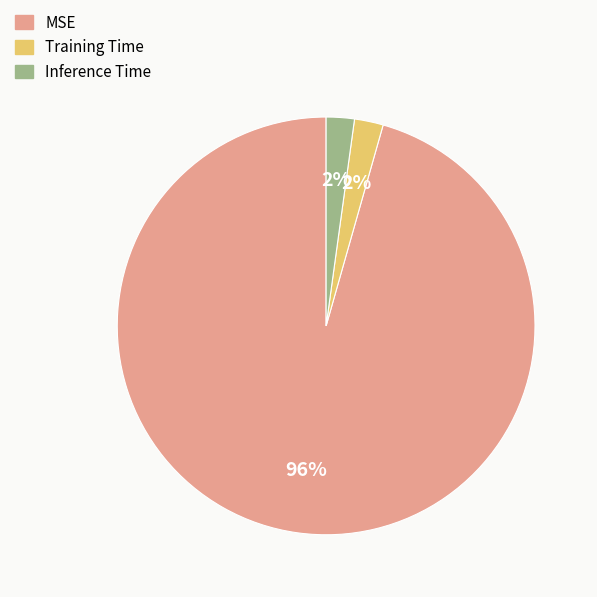

How many segments does this pie chart have?

3